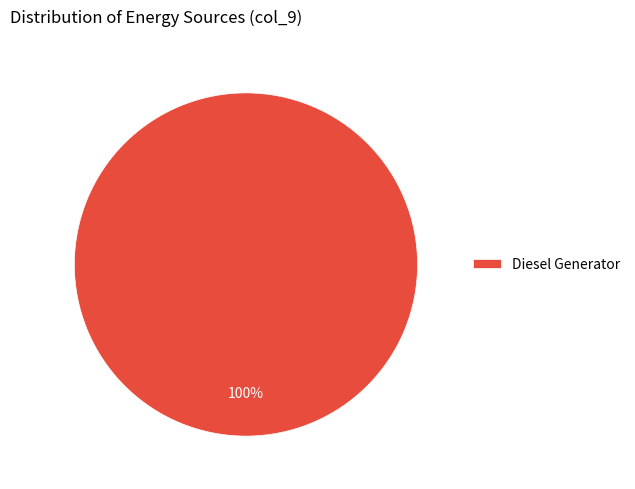

Is there any slice that represents more than half of the pie?

Yes